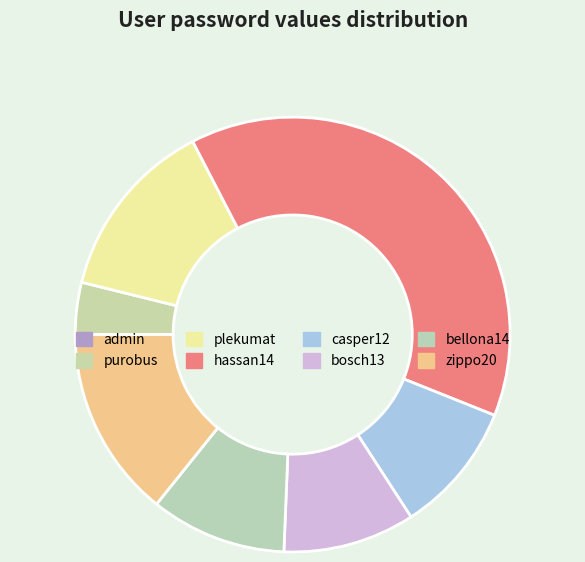

What percentage is the bellona14 slice, to the nearest percent?

10%